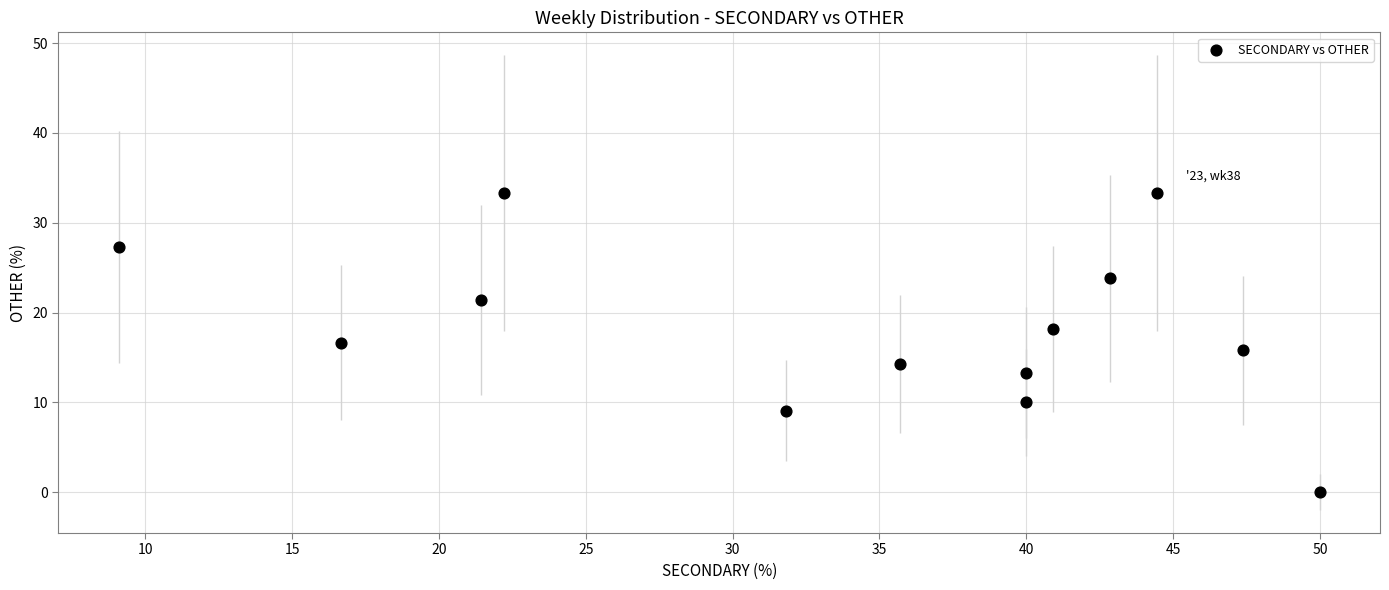

What is the range of X values (max minus min)?

40.9